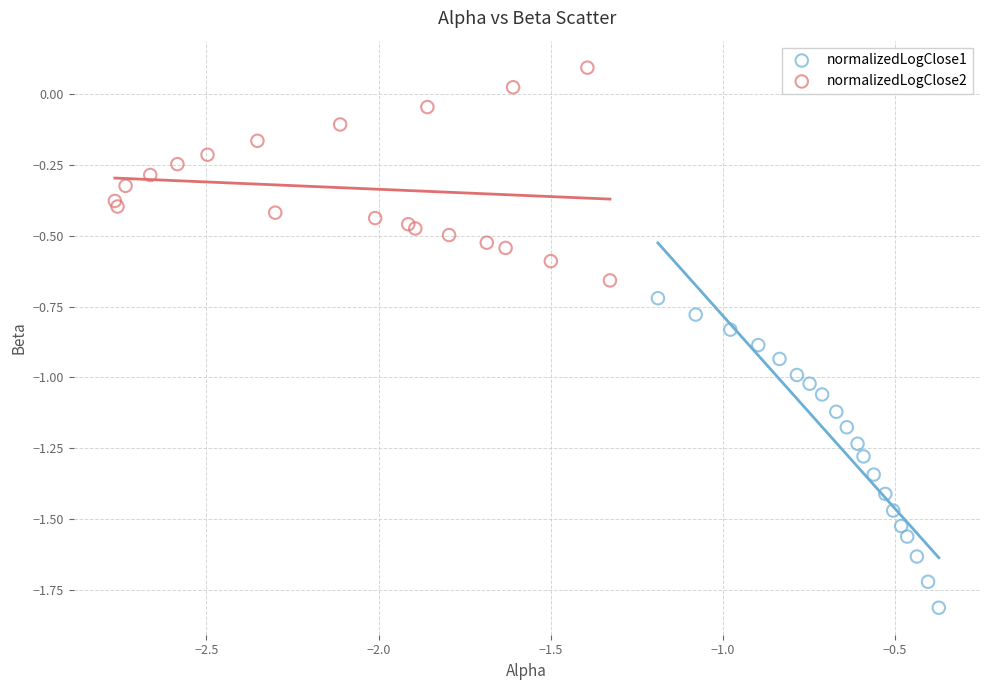

Which series has the largest Y range (max minus min)?

normalizedLogClose1